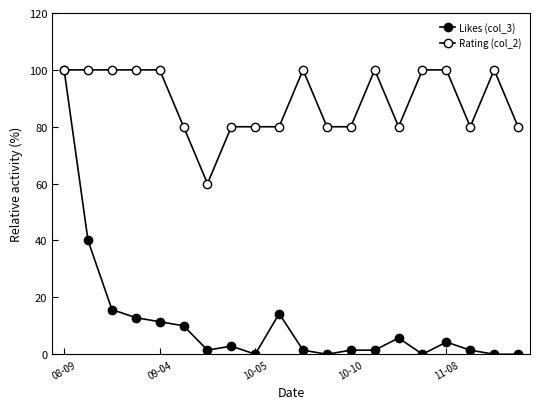

Is this an area chart (filled region under the line)?

No